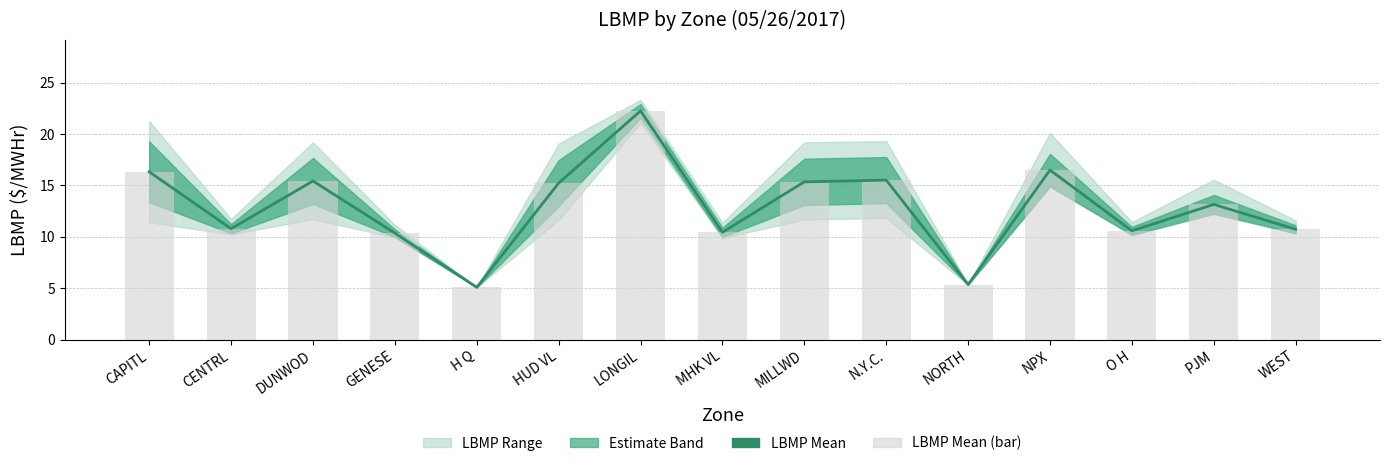

At how many categories does at least one series exceed 17?

1